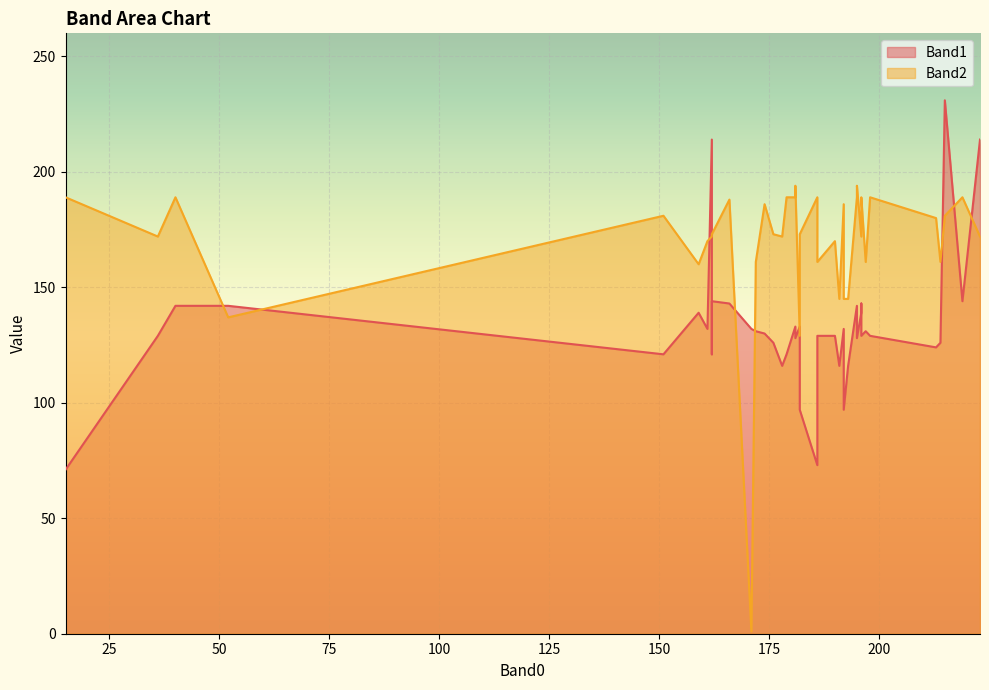

How many intersections are there between Band1 and Band2?

12